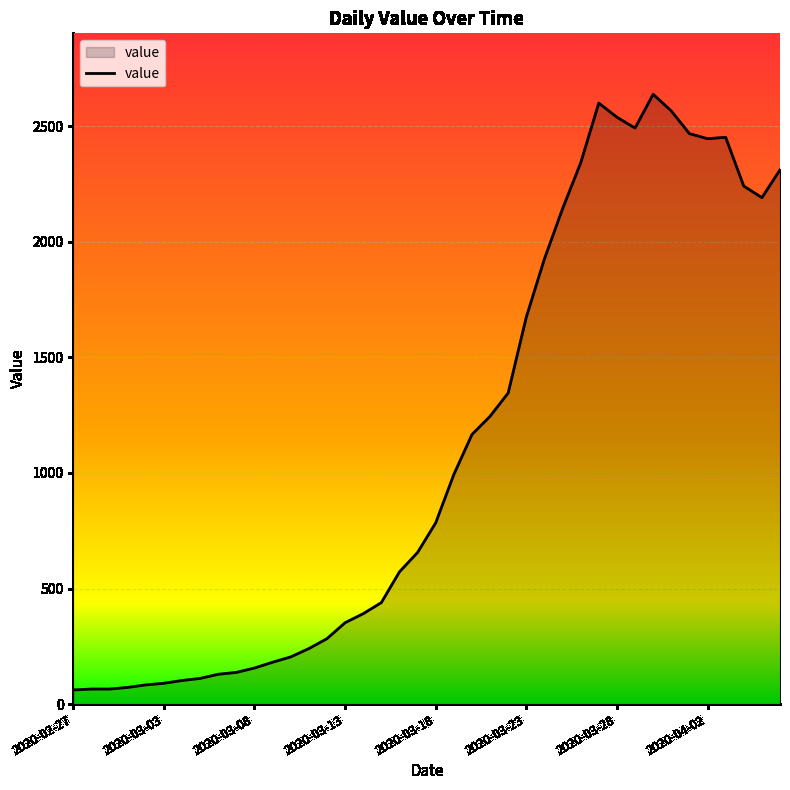

What is the difference between the maximum and minimum values?

2577